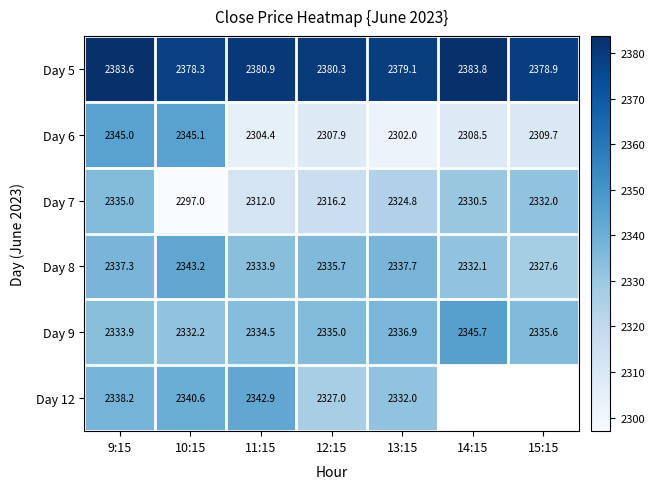

How many values in the Day 9 series are below 2335?

3